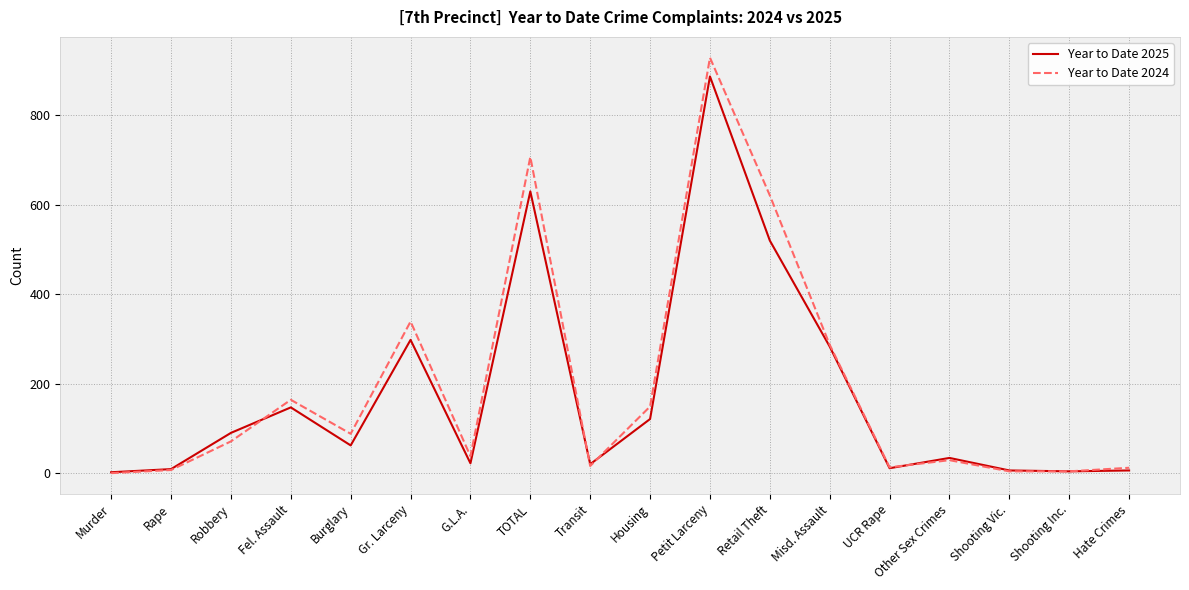

What value does the Year to Date 2025 series have at Retail Theft, to the nearest 50?

500